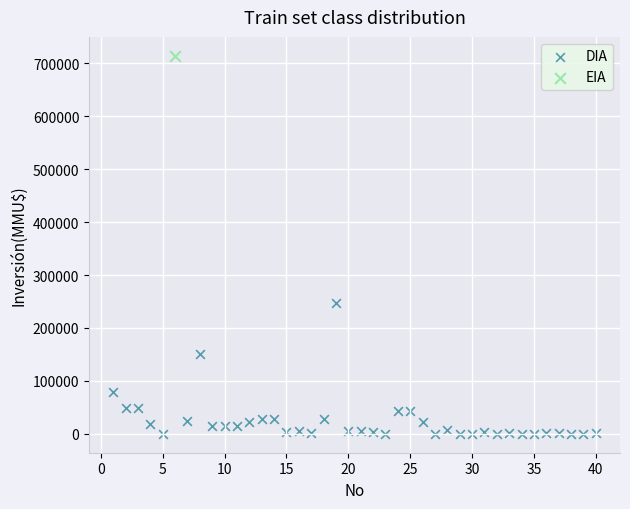

What are all the series names shown in the legend?

DIA, EIA